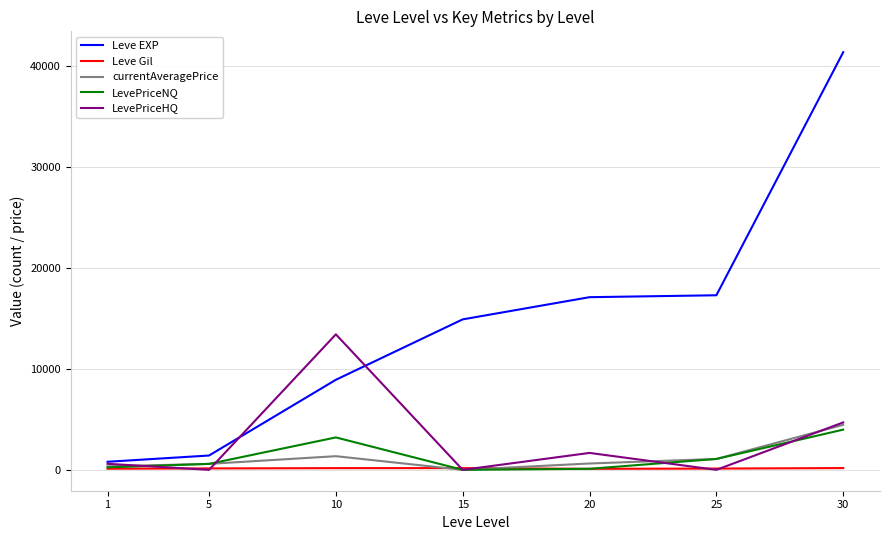

Between 1 and 15, which series saw the biggest shift?

Leve EXP